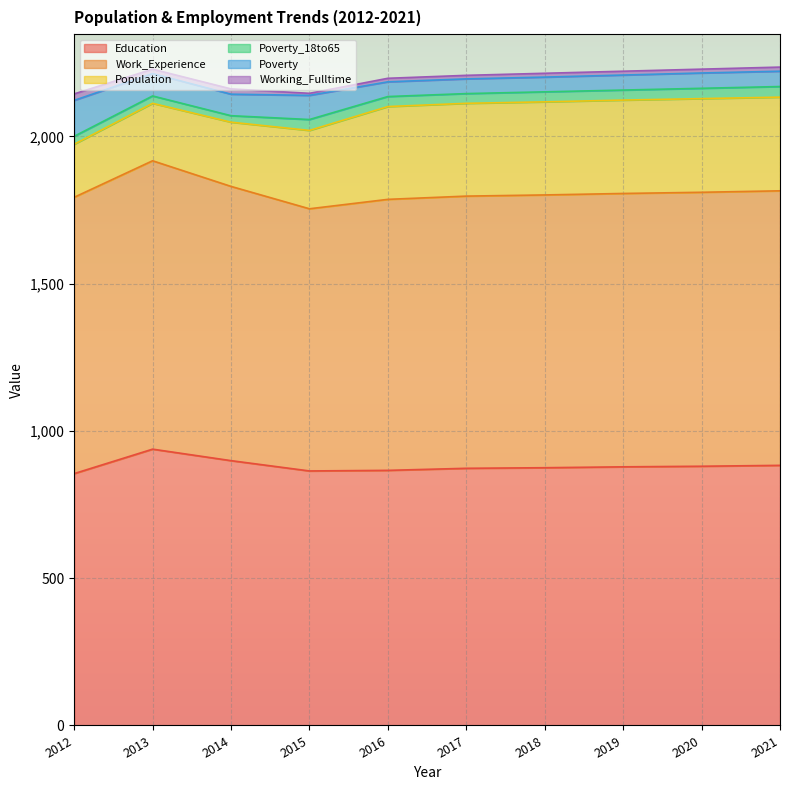

What is the difference between the Working_Fulltime values at 2021 and 2020?

1